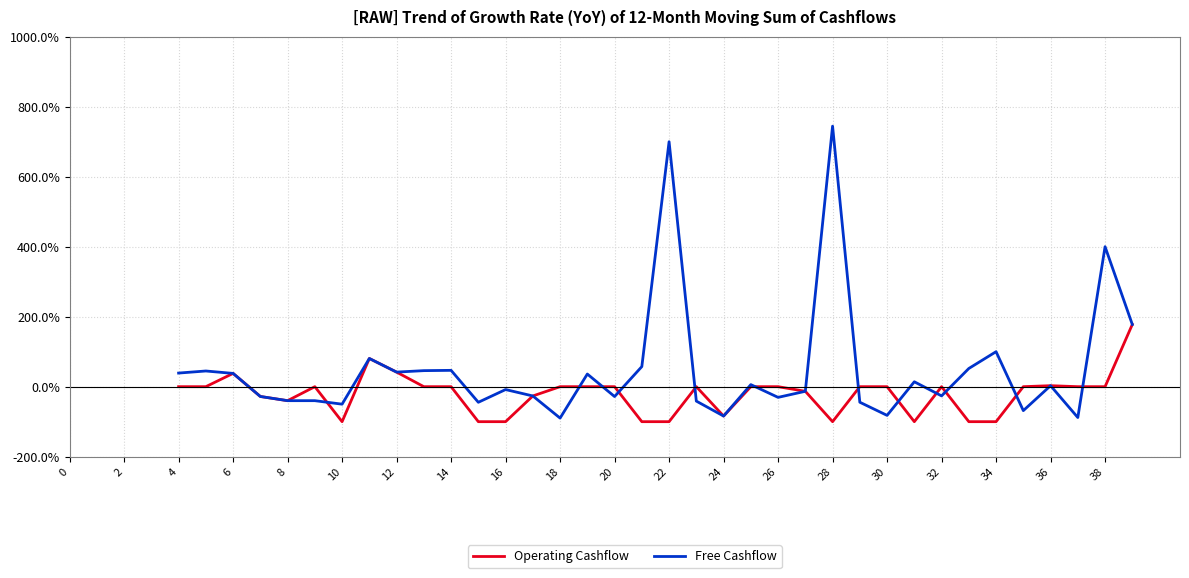

Which has a higher value, 8 or 10?

8